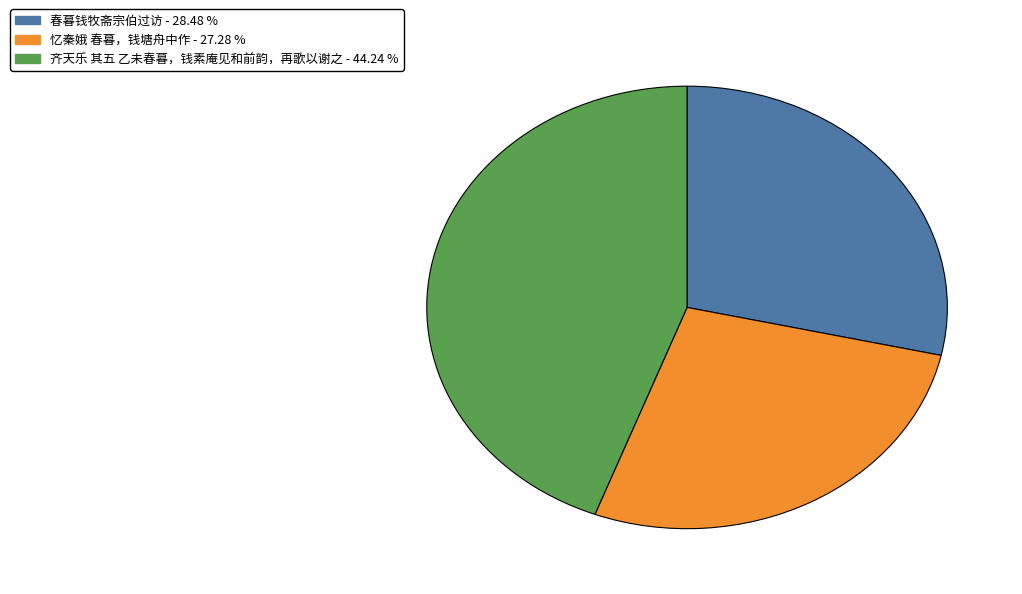

Is the sum of 忆秦娥 春暮，钱塘舟中作 - 27.28 % and 齐天乐 其五 乙未春暮，钱素庵见和前韵，再歌以谢之 - 44.24 % greater than half?

Yes